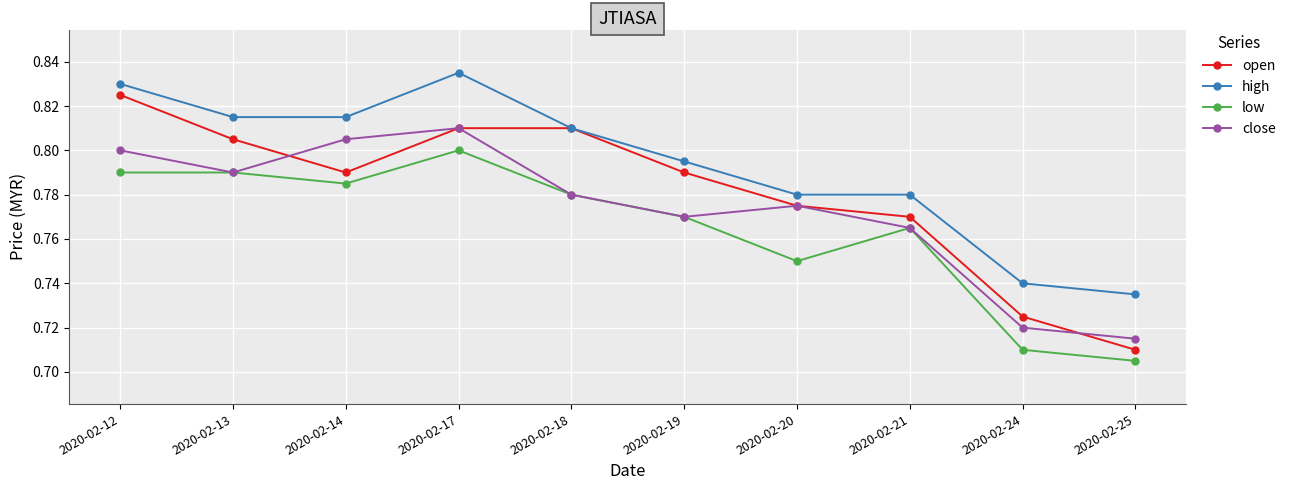

How many lines are shown in the chart?

4